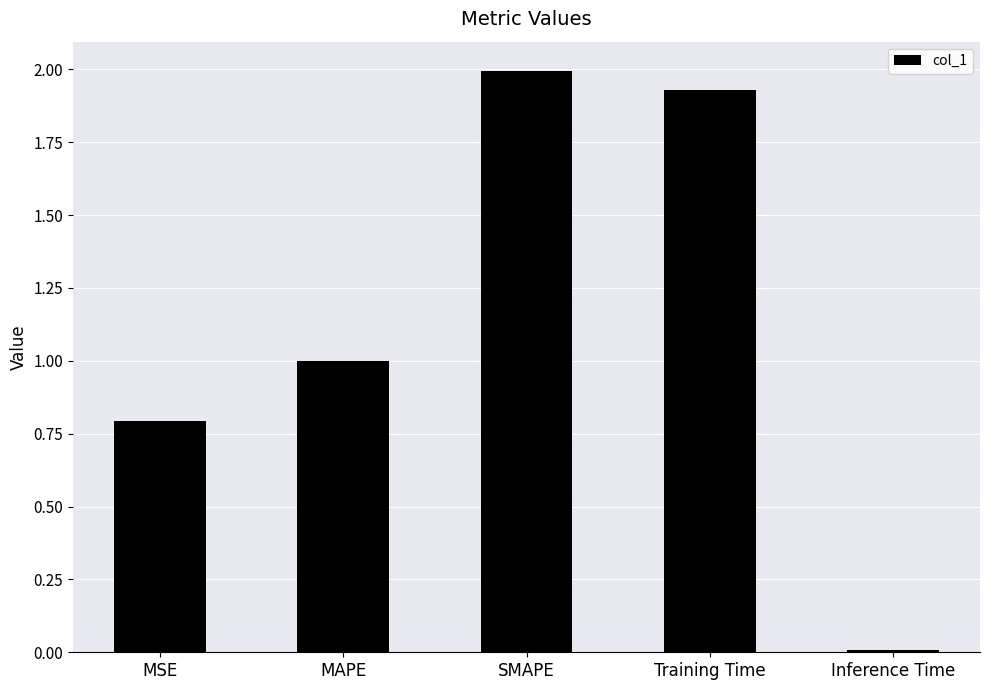

Rank the categories by value from highest to lowest.

SMAPE, Training Time, MAPE, MSE, Inference Time